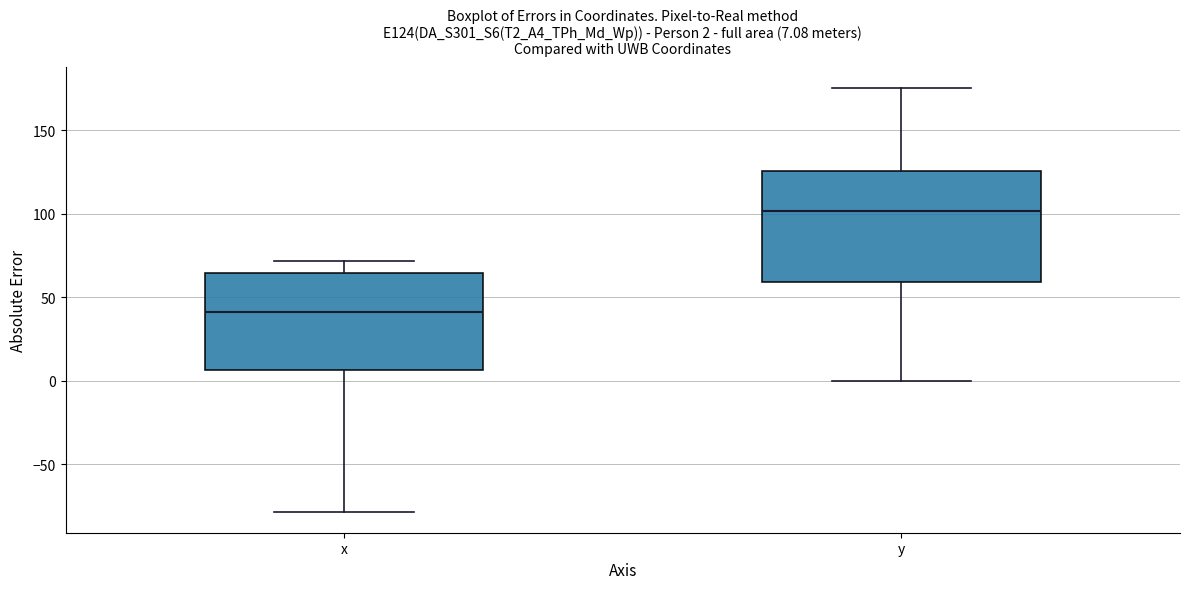

Which box is the tallest, from its lower edge to its upper edge?

y